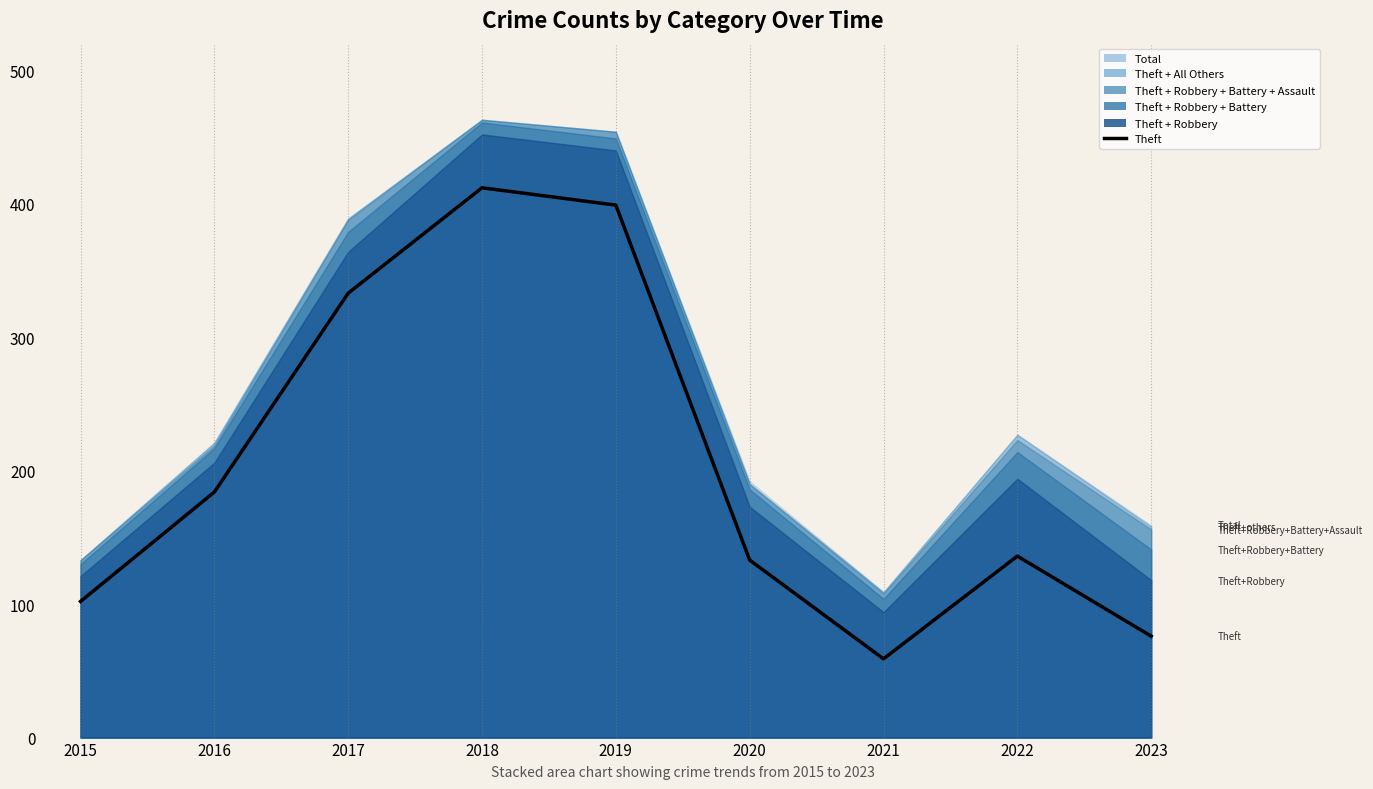

At which category does the chart reach its minimum across all series?

2021